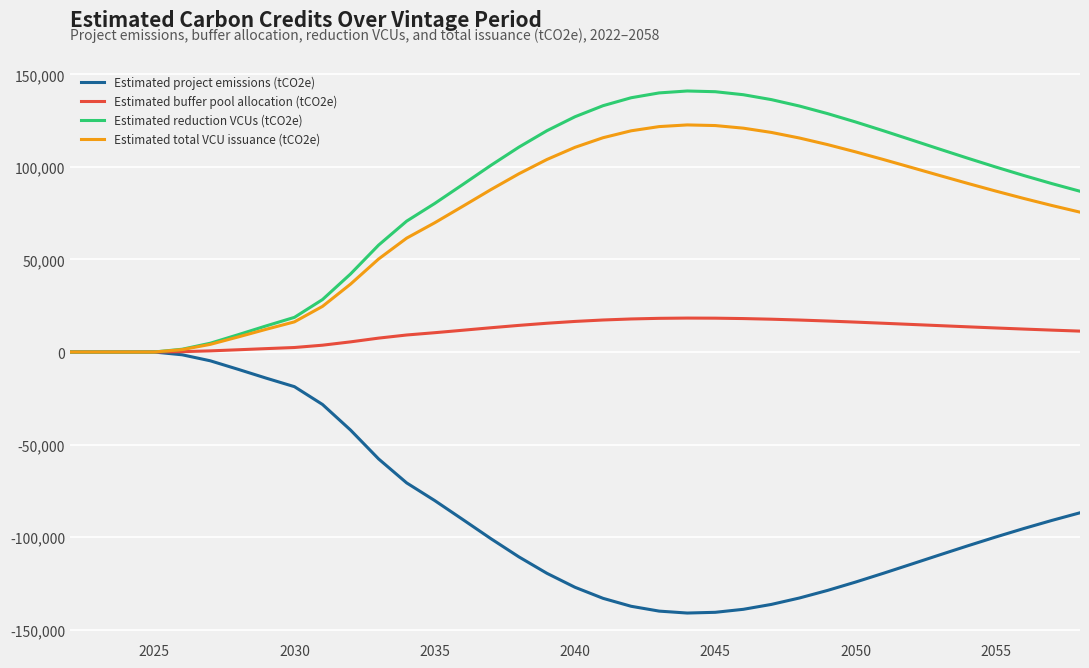

What is the smallest value displayed?

-141012.4